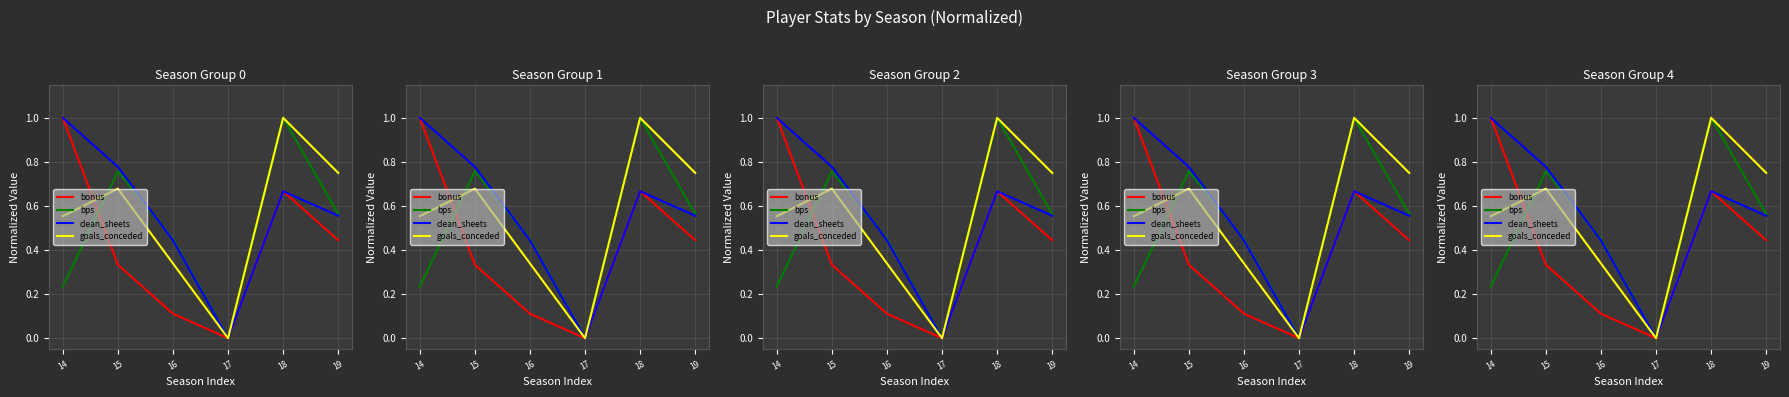

Which series has the largest total across all categories?

clean_sheets